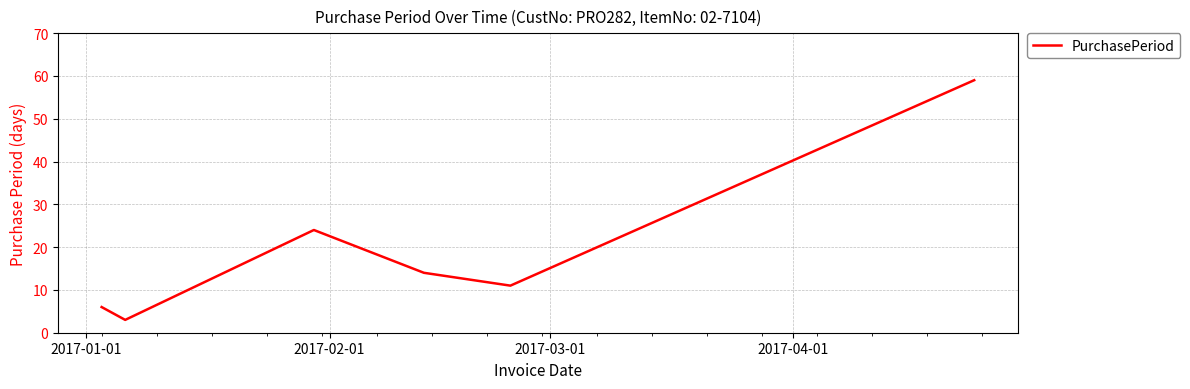

Reading right to left, what are all the values shown in this chart?

59	11	14	24	3	6